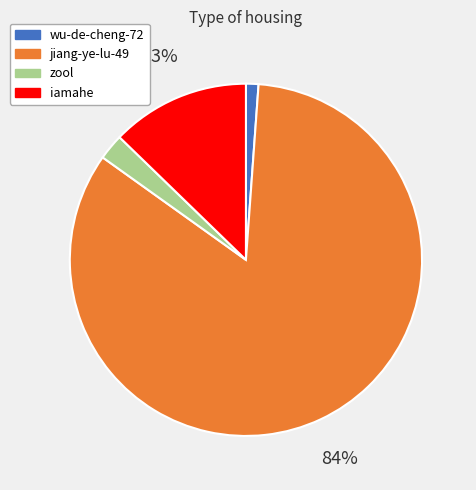

The zool slice represents 2% of the pie. True or false?

True